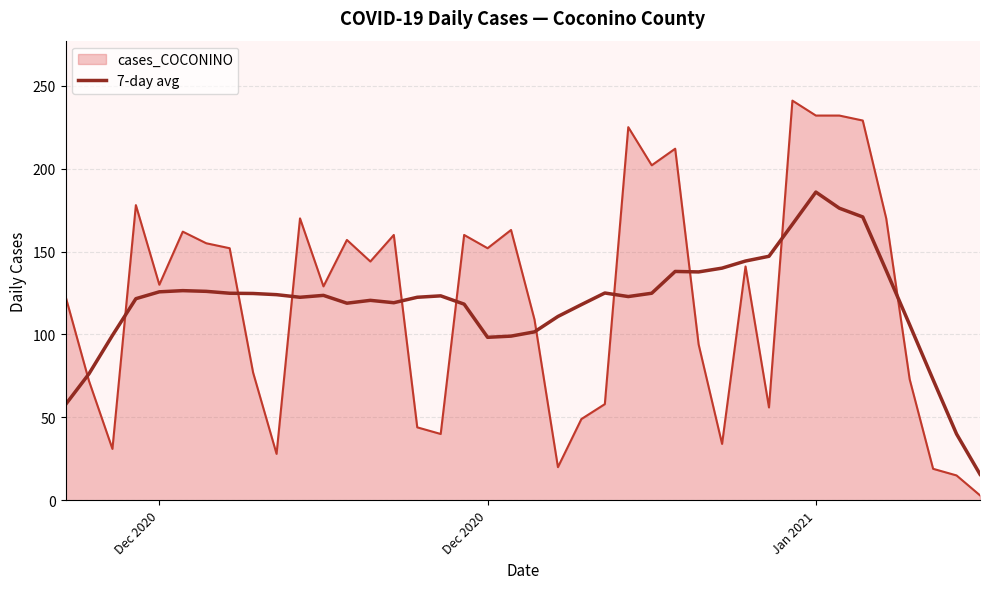

Rank the series by their maximum value, from highest to lowest.

cases_COCONINO, 7-day avg